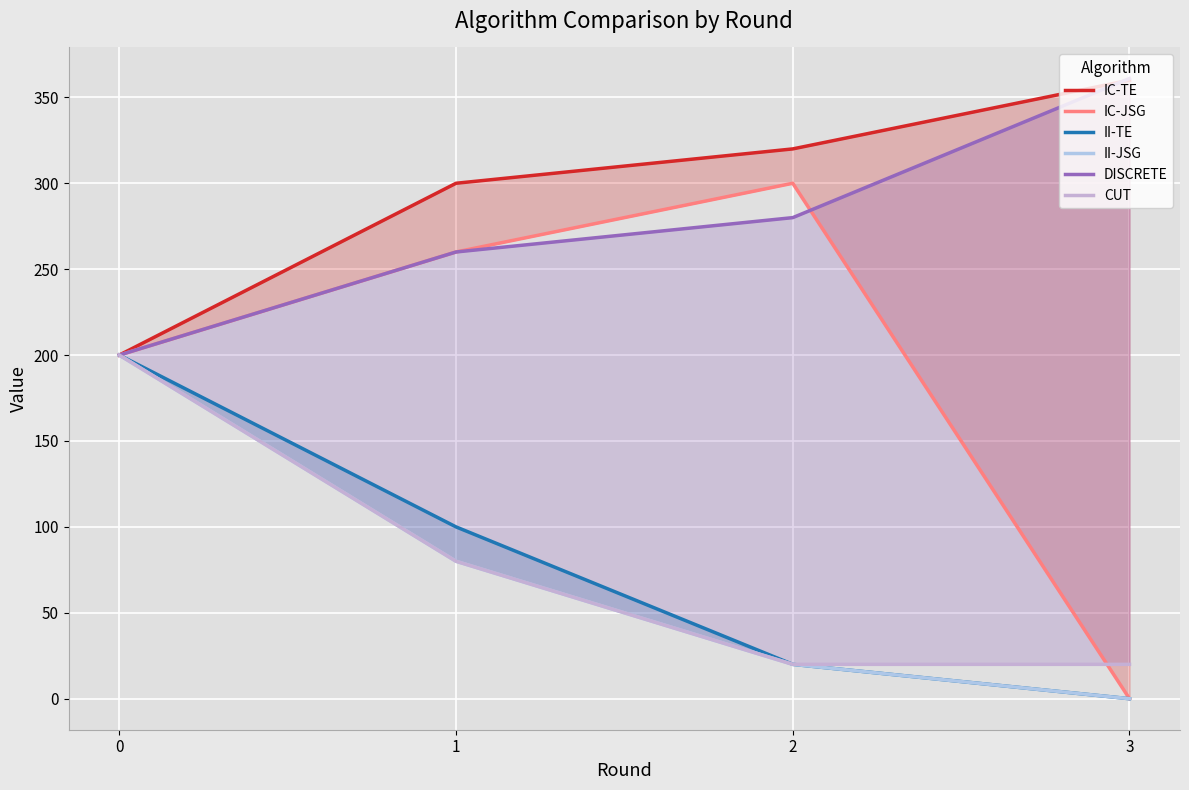

What is the sum of all IC-TE values?

1180